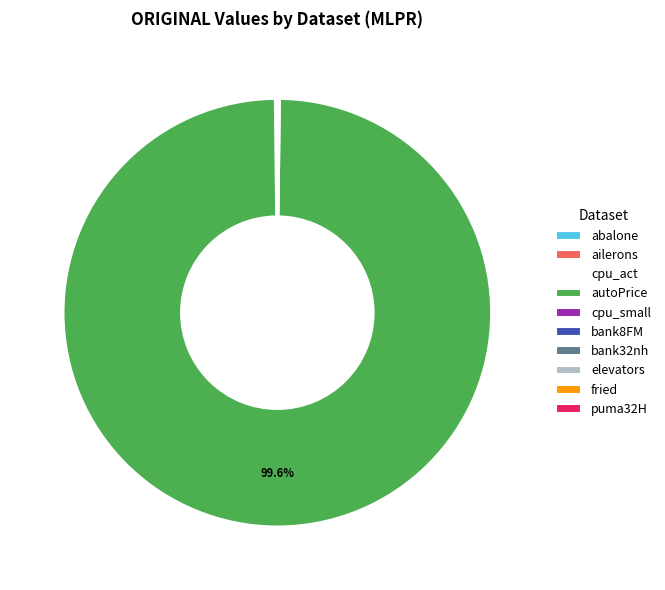

Does any single category account for the majority?

Yes